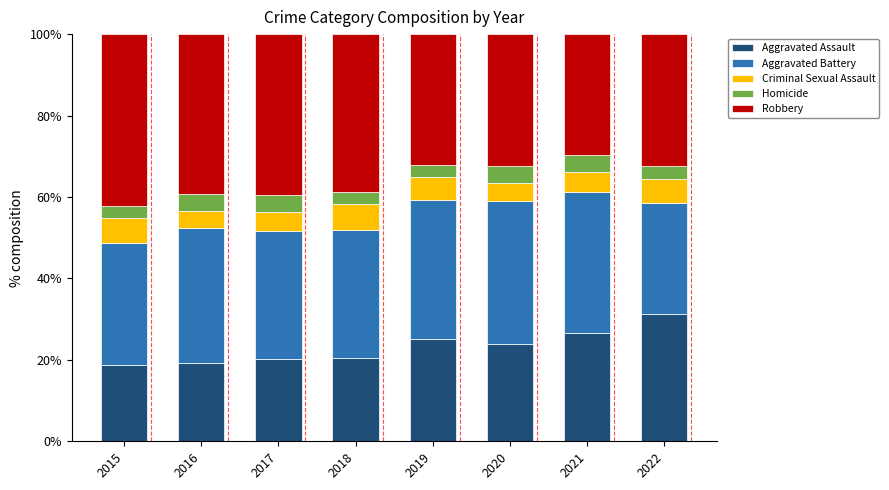

What is the total value across all series at 2022?

100.0